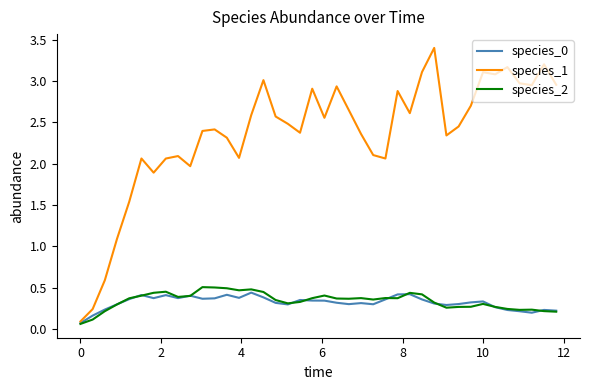

Which series has the largest total across all categories?

species_1